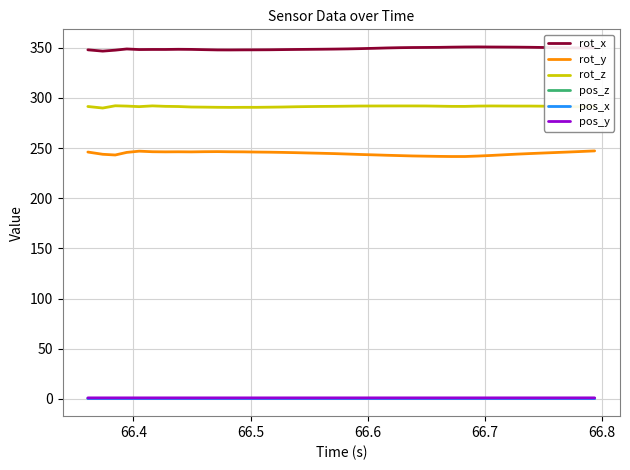

True or false: rot_x and rot_y cross at least once.

False